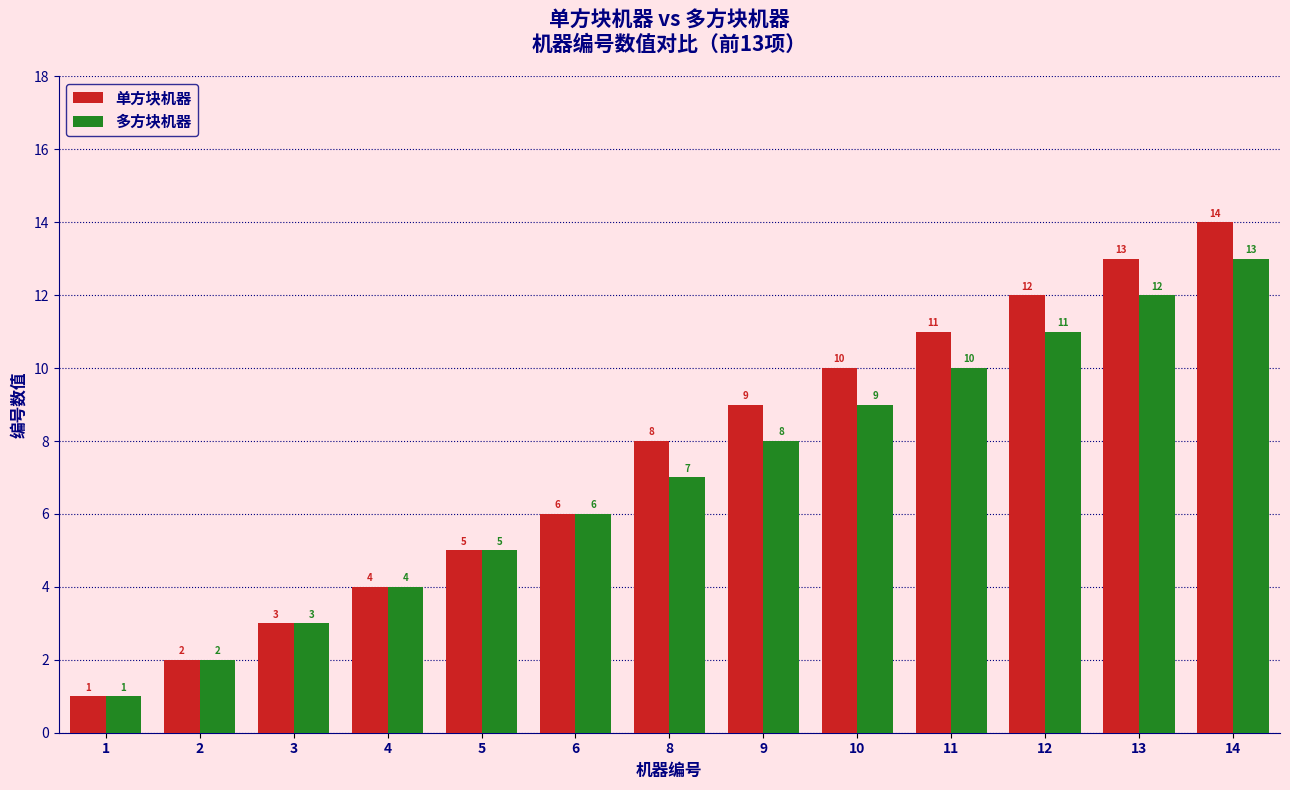

Rank the series at 9 from highest to lowest value.

单方块机器, 多方块机器